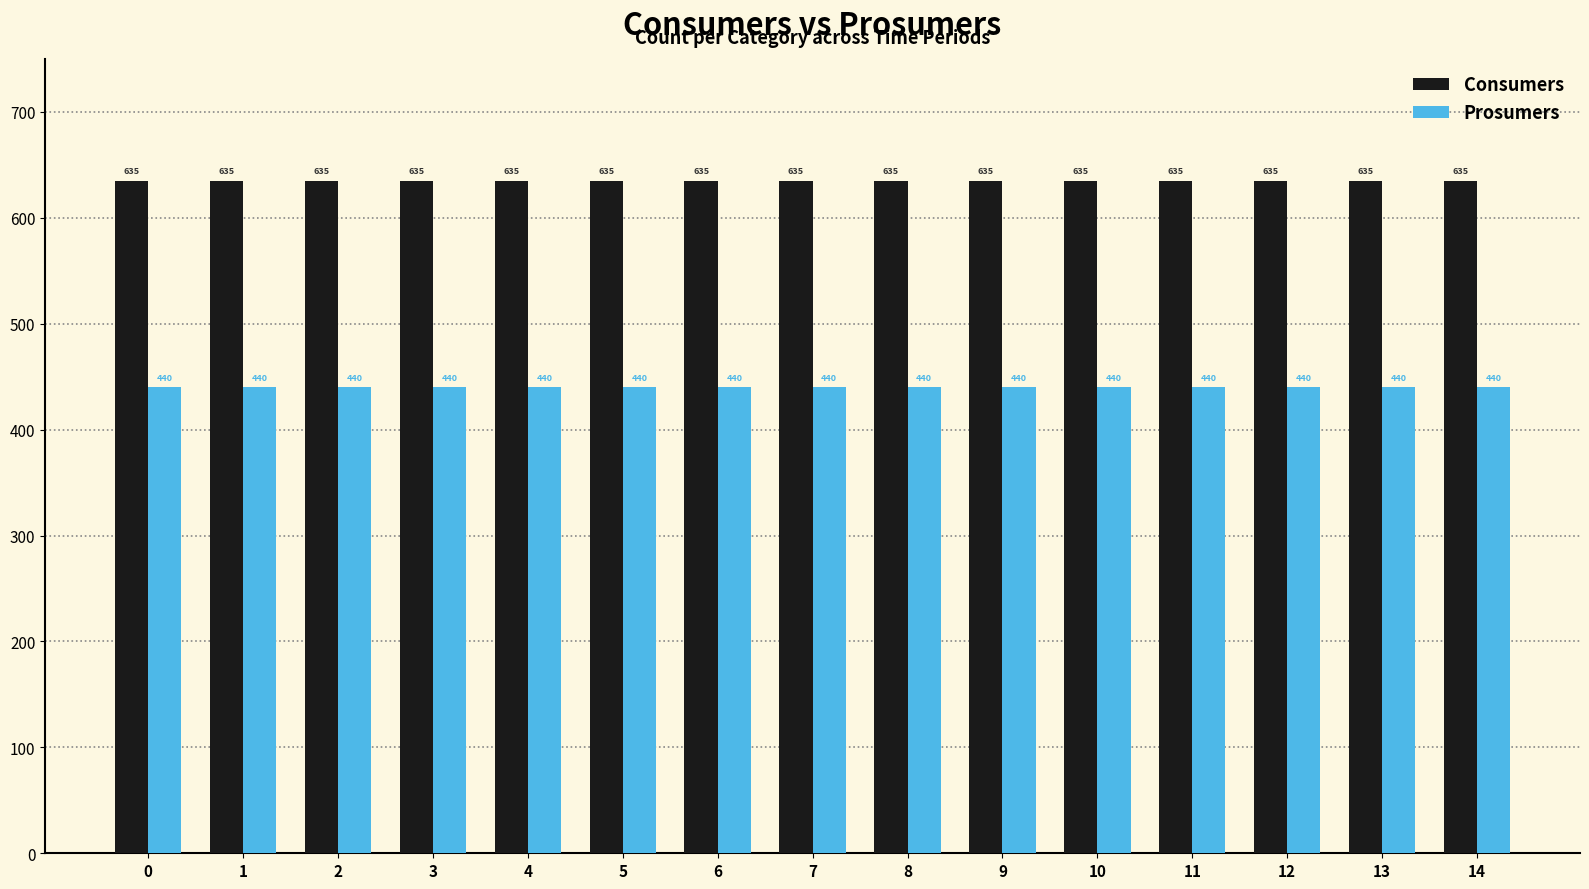

Rank the series by their average value, from highest to lowest.

Consumers, Prosumers